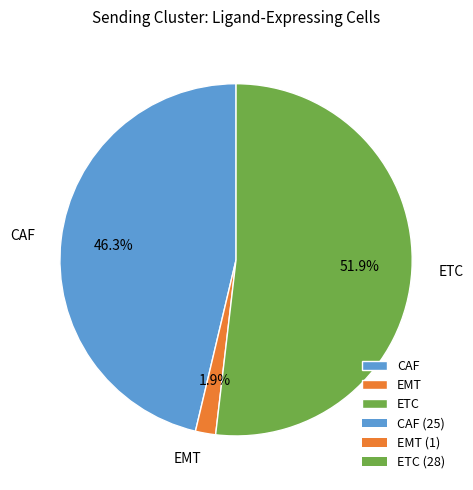

Is ETC the majority of the pie?

Yes